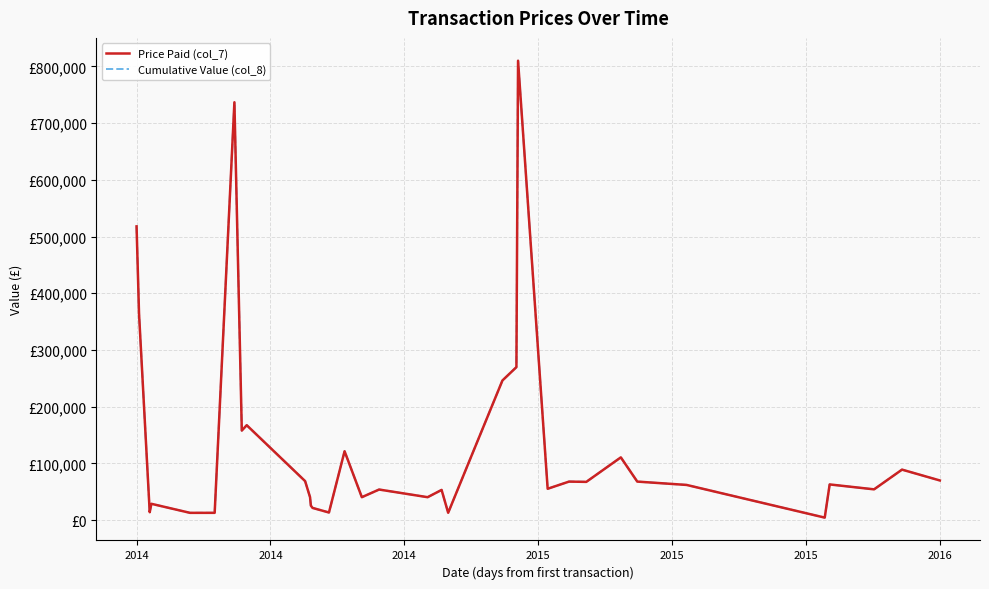

Does the chart display data point markers on the line(s)?

No